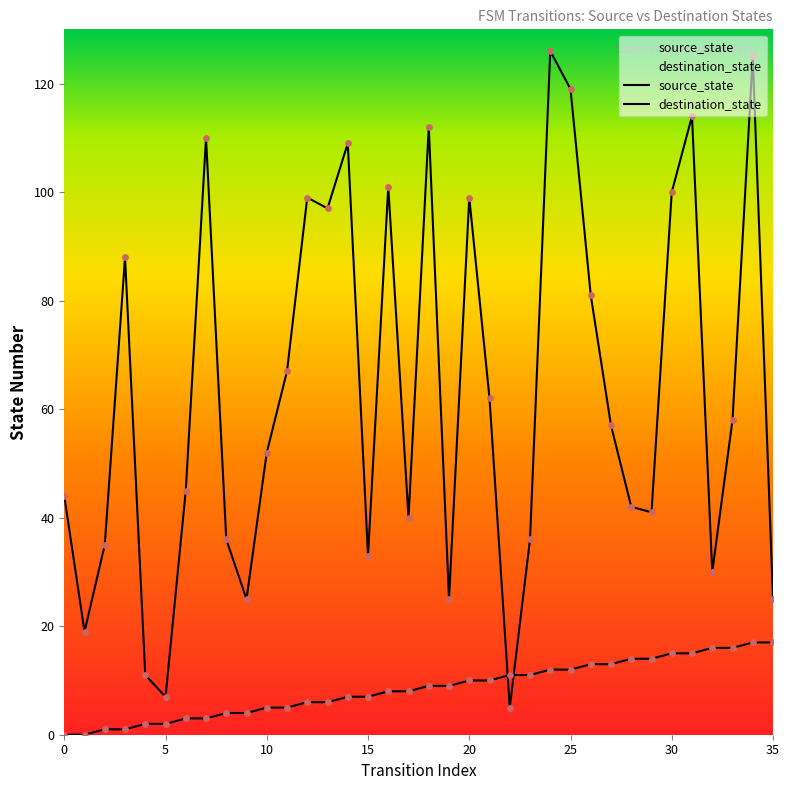

What are all the series names shown in the legend?

source_state, destination_state